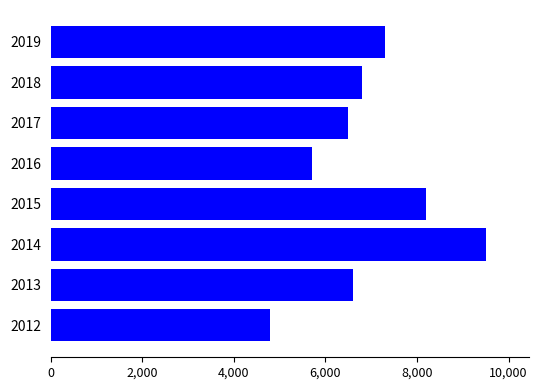

What is the value of the 2nd bar from the top?

6800